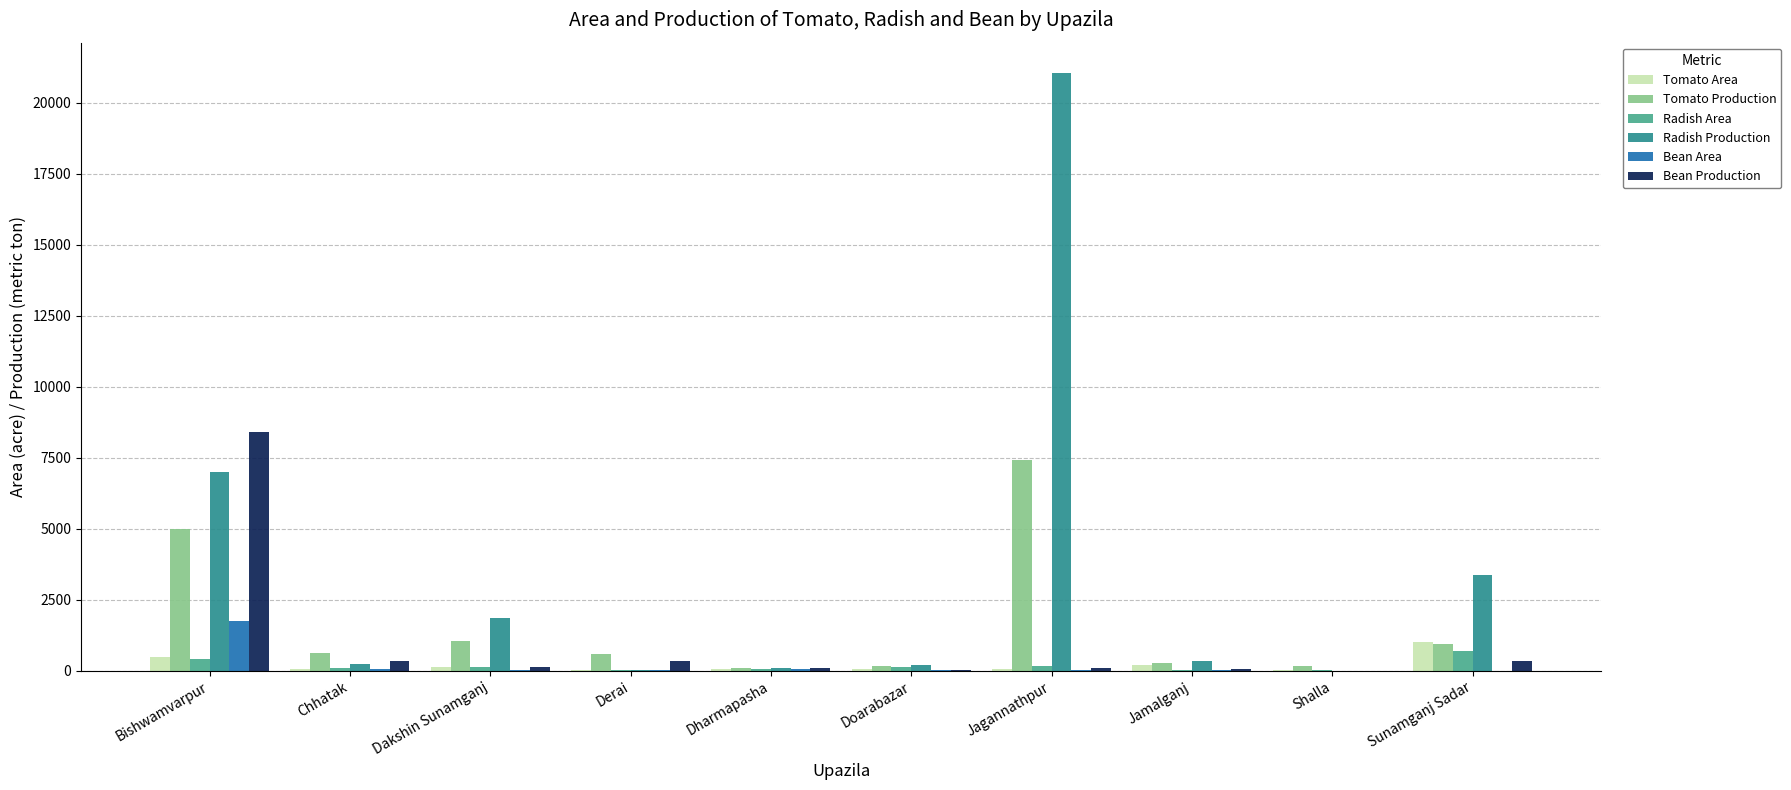

What is the total value across all series at Sunamganj Sadar?

6440.0